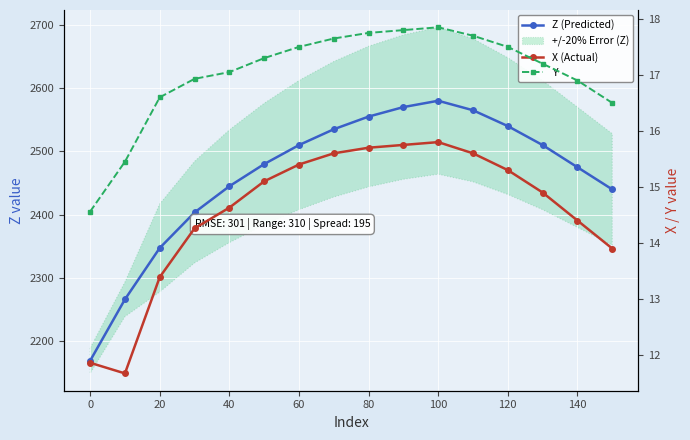

Rank the series by their maximum value, from lowest to highest.

X (Actual), Y, Z (Predicted)